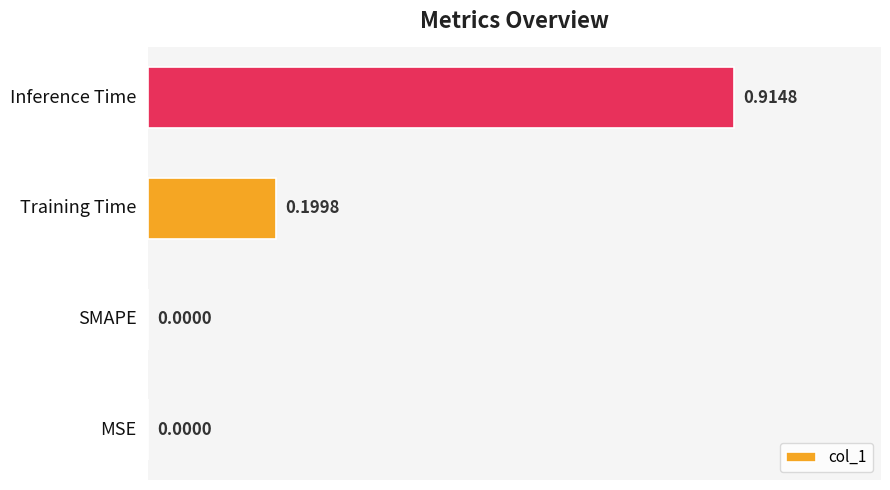

How many data points are above 0?

2